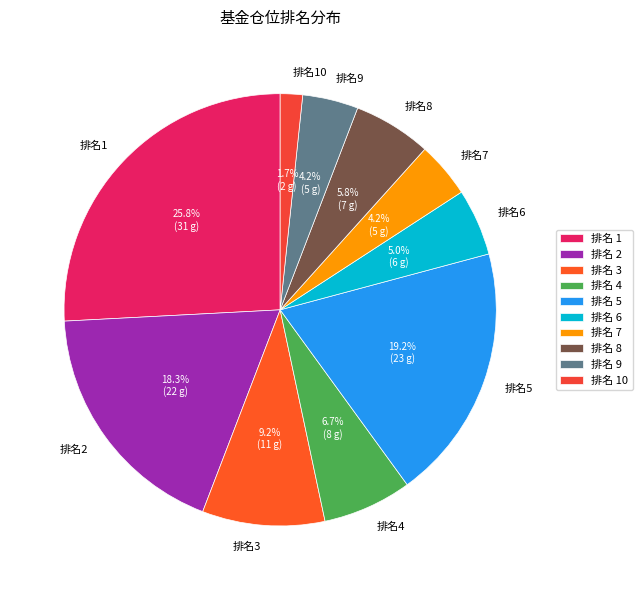

What is the ratio of the value at 排名1 to the value at 排名3?

2.8